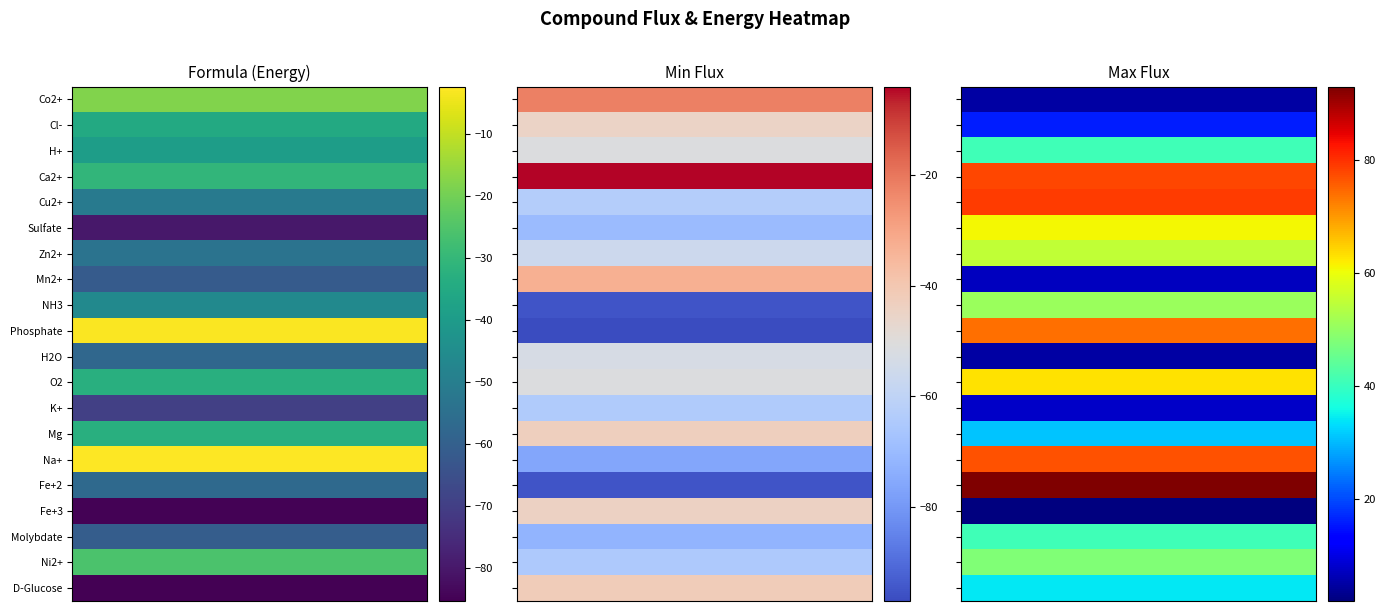

Reading left to right, transcribe all the data shown in this chart.

formula: -18.2	-35.0	-39.1	-30.7	-51.2	-80.1	-53.8	-61.6	-46.1	-2.7	-57.7	-33.1	-69.5	-33.0	-2.3	-56.9	-84.9	-60.7	-25.9	-85.3
minFlux: -22.0	-45.0	-51.0	-4.0	-63.0	-70.0	-56.0	-33.0	-95.0	-97.0	-53.0	-51.0	-64.0	-43.0	-76.0	-95.0	-44.0	-72.0	-65.0	-42.0
maxFlux: 5.0	16.0	41.0	78.0	79.0	61.0	55.0	7.0	51.0	74.0	5.0	63.0	8.0	31.0	77.0	93.0	2.0	41.0	48.0	34.0